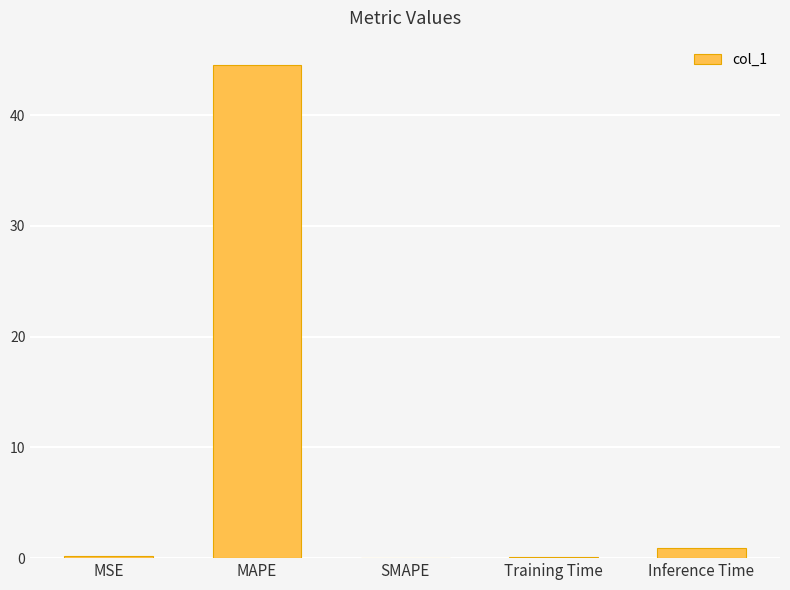

What is the change in value from MAPE to SMAPE?

-44.5